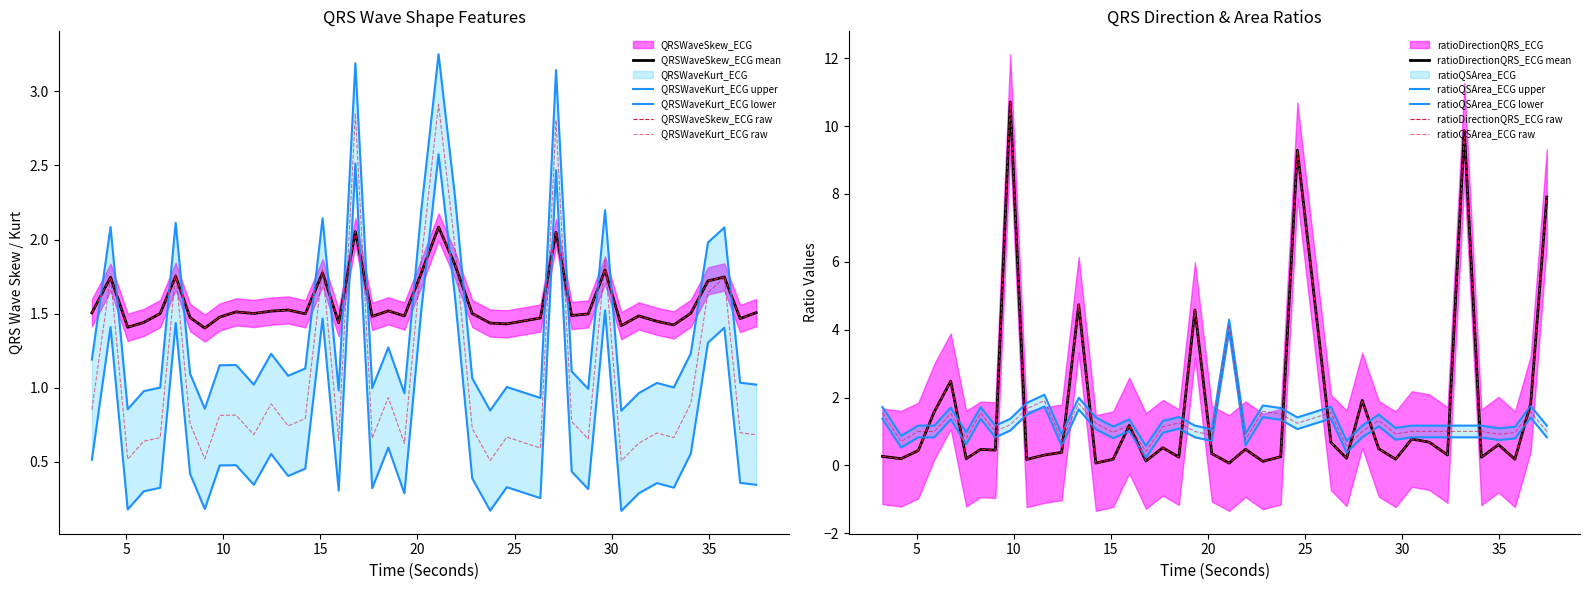

Reading left to right, what are all the values shown in this chart?

QRSWaveSkew_ECG: 1.5	1.7	1.4	1.4	1.5	1.8	1.5	1.4	1.5	1.5	1.5	1.5	1.5	1.5	1.8	1.4	2.1	1.5	1.5	1.5	1.8	2.1	1.8	1.5	1.4	1.4	1.5	2.0	1.5	1.5	1.8	1.4	1.5	1.4	1.4	1.5	1.7	1.7	1.5	1.5
QRSWaveKurt_ECG: 0.5	1.4	0.2	0.3	0.3	1.4	0.4	0.2	0.5	0.5	0.3	0.6	0.4	0.5	1.5	0.3	2.5	0.3	0.6	0.3	1.5	2.6	1.6	0.4	0.2	0.3	0.3	2.5	0.4	0.3	1.5	0.2	0.3	0.4	0.3	0.6	1.3	1.4	0.4	0.3
ratioDirectionQRS_ECG: 0.3	0.2	0.4	1.6	2.5	0.2	0.5	0.4	10.7	0.2	0.3	0.4	4.7	0.1	0.2	1.2	0.1	0.5	0.2	4.6	0.3	0.1	0.5	0.1	0.3	9.3	0.7	0.2	1.9	0.5	0.2	0.8	0.7	0.3	9.9	0.2	0.6	0.2	1.8	7.9
ratioQSArea_ECG: 1.7	0.9	1.2	1.2	1.7	1.0	1.7	1.2	1.4	1.8	2.1	0.9	2.0	1.4	1.1	1.4	0.6	1.3	1.4	1.2	1.1	4.3	0.9	1.8	1.7	1.4	1.7	0.7	1.2	1.5	1.1	1.2	1.2	1.2	1.2	1.2	1.1	1.1	1.8	1.2